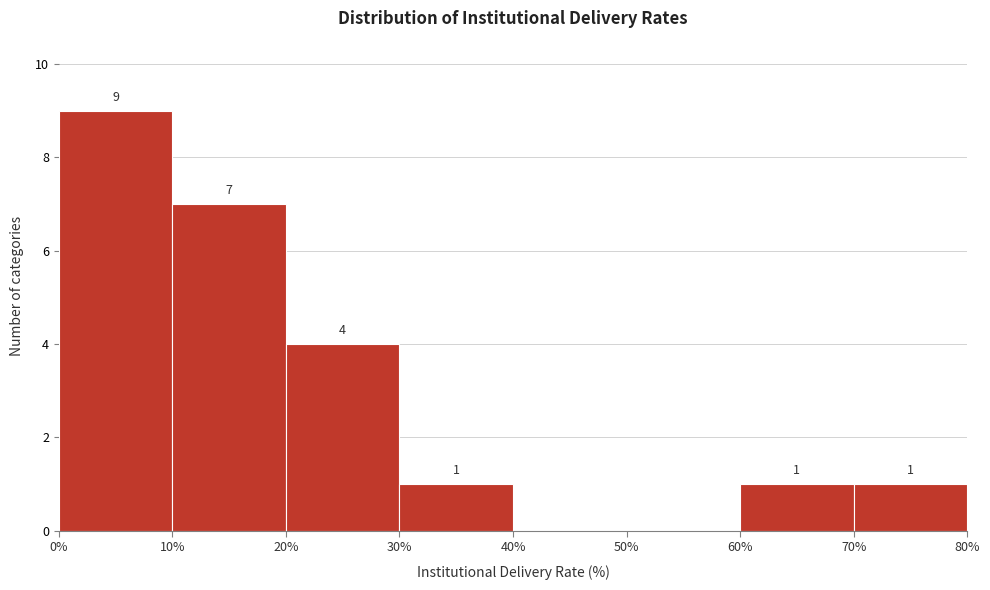

Over which range of the x-axis is the bar tallest?

0% to 10%